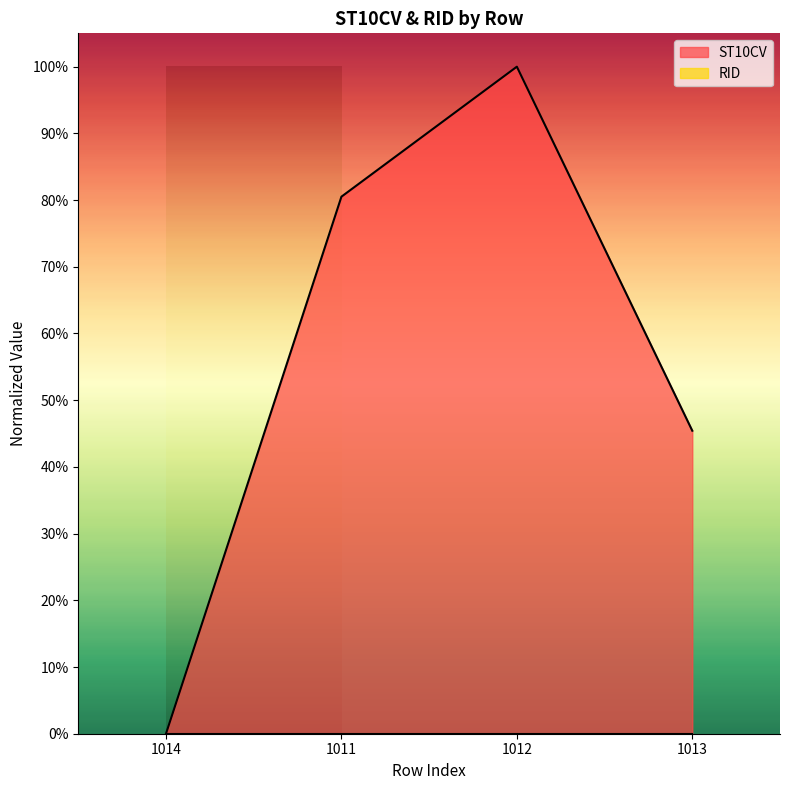

Reading left to right, extract all data points from this chart.

1014=0.0	1011=0.8	1012=1.0	1013=0.5